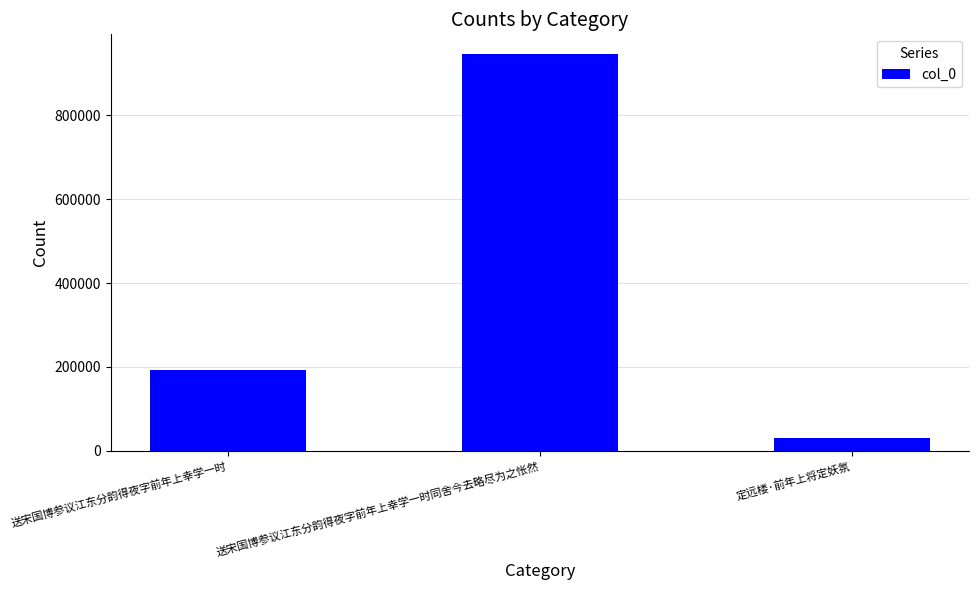

Is it true that the value at 送宋国博参议江东分韵得夜字前年上幸学一时 is 124246?

False